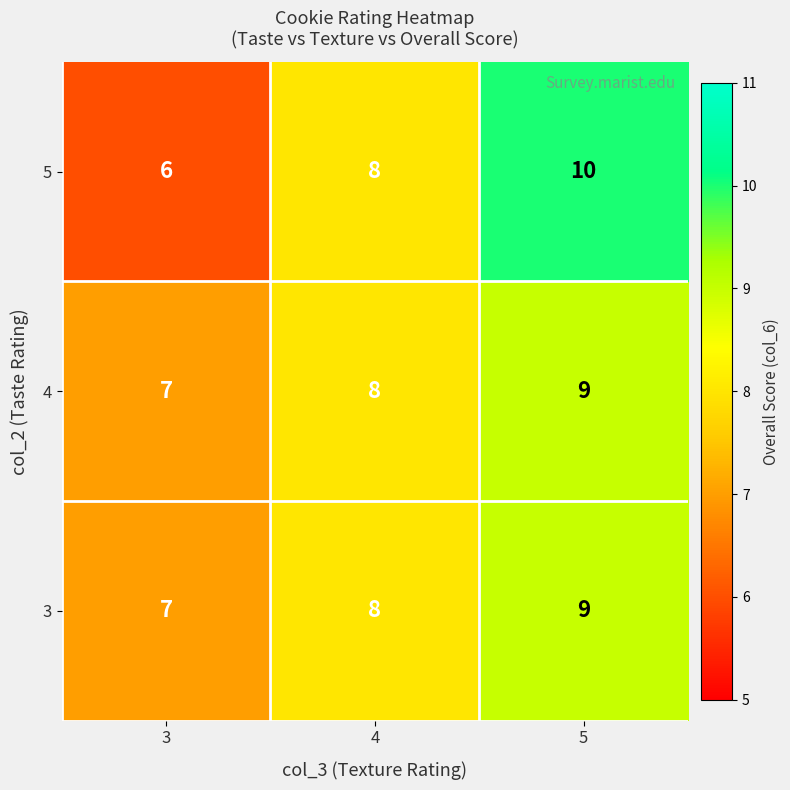

Which series has the largest range (max minus min)?

5